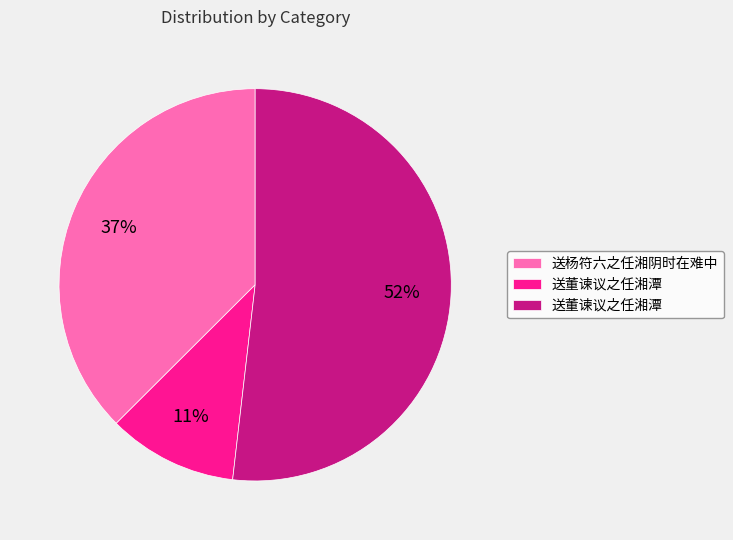

How many slices are in this pie chart?

3